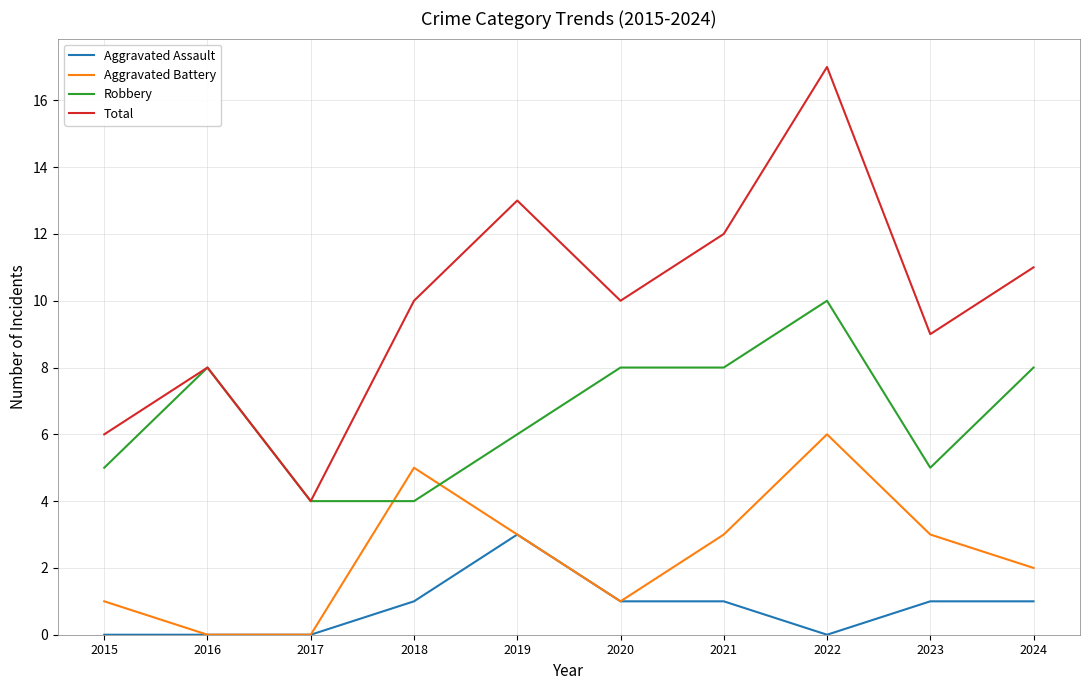

True or false: Aggravated Battery and Total cross at least once.

False